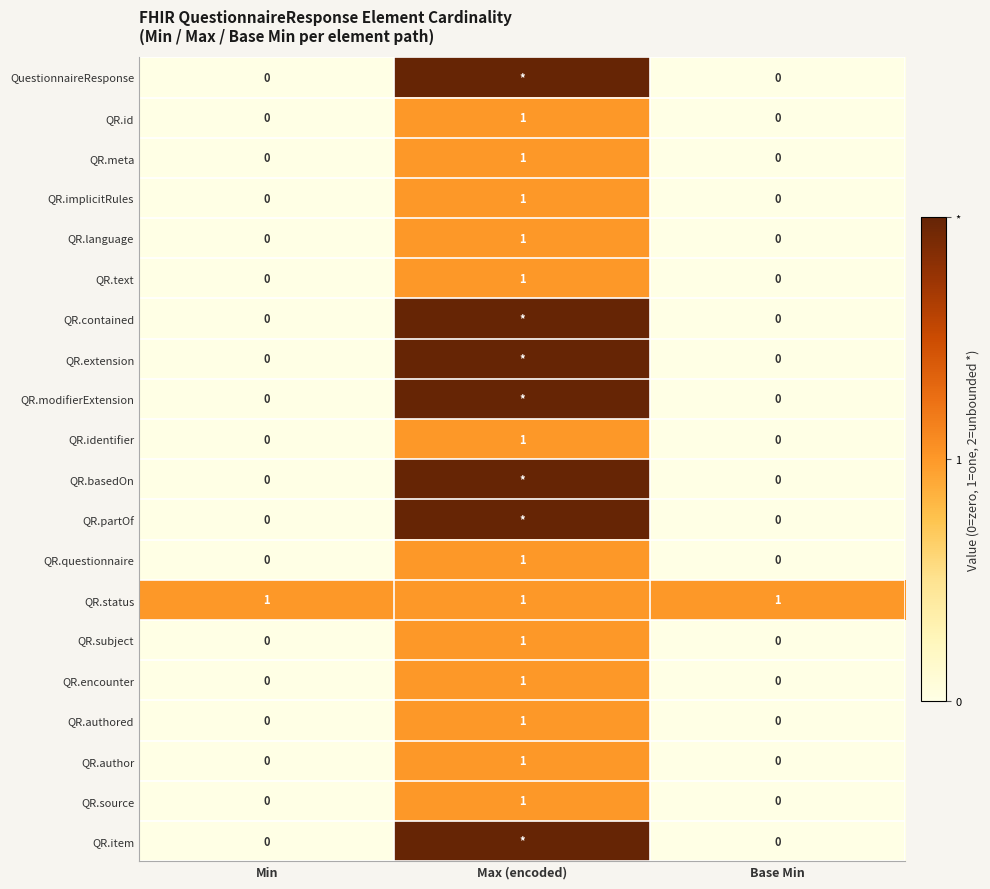

The QR.authored series shows 0 at Base Min. True or false?

True